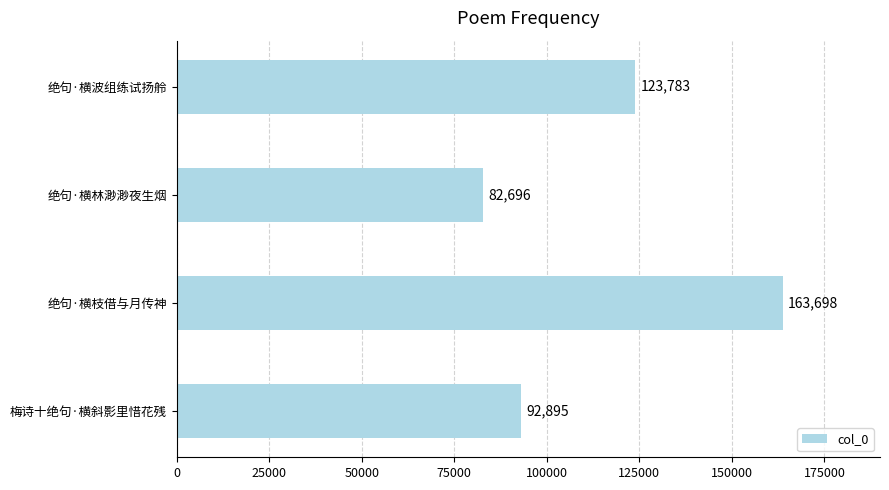

What is the sum of all values?

463072